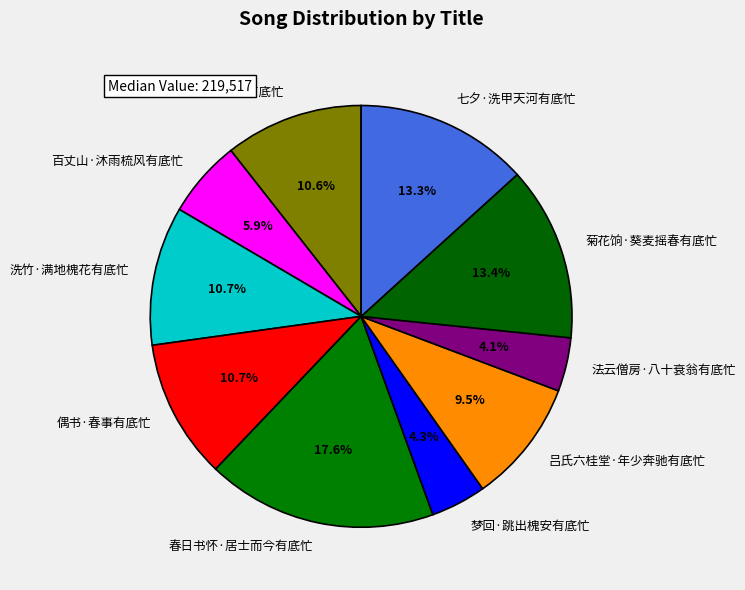

What percentage is NOT represented by 梦回·跳出槐安有底忙?

95.7%